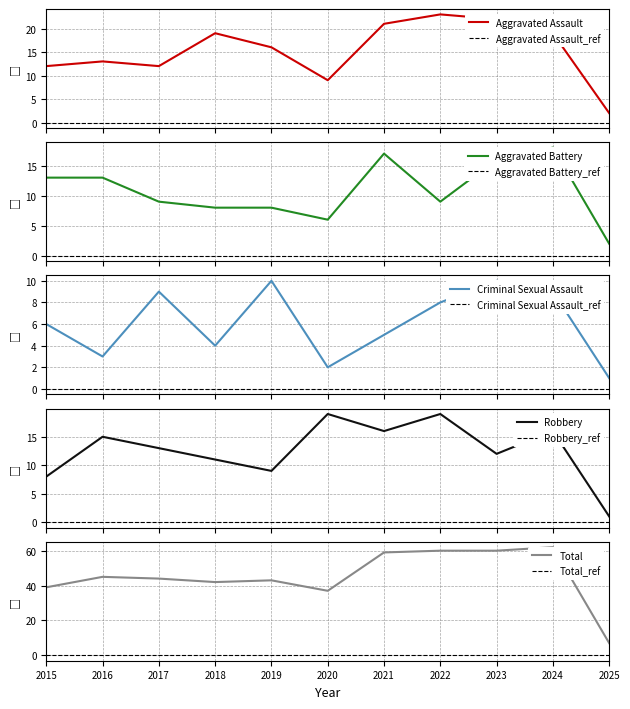

Reading right to left, transcribe all the data shown in this chart.

Aggravated Assault: 2025=2	2024=19	2023=22	2022=23	2021=21	2020=9	2019=16	2018=19	2017=12	2016=13	2015=12
Aggravated Battery: 2025=2	2024=18	2023=16	2022=9	2021=17	2020=6	2019=8	2018=8	2017=9	2016=13	2015=13
Criminal Sexual Assault: 2025=1	2024=9	2023=10	2022=8	2021=5	2020=2	2019=10	2018=4	2017=9	2016=3	2015=6
Robbery: 2025=1	2024=16	2023=12	2022=19	2021=16	2020=19	2019=9	2018=11	2017=13	2016=15	2015=8
Total: 2025=7	2024=62	2023=60	2022=60	2021=59	2020=37	2019=43	2018=42	2017=44	2016=45	2015=39